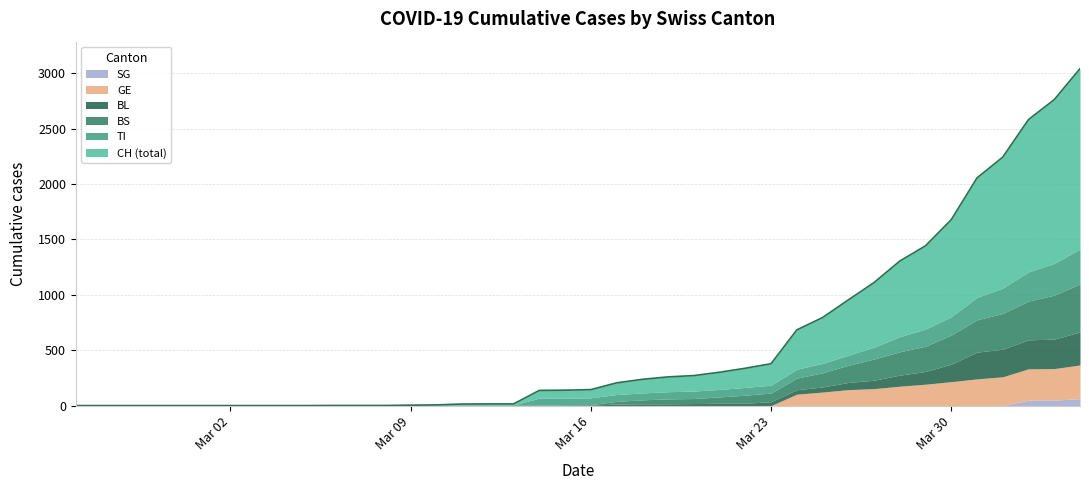

Rank the categories by GE value from highest to lowest.

39, 38, 37, 36, 35, 34, 33, 32, 31, 30, 29, 28, 0, 1, 2, 3, 4, 5, 6, 7, 8, 9, 10, 11, 12, 13, 14, 15, 16, 17, 18, 19, 20, 21, 22, 23, 24, 25, 26, 27